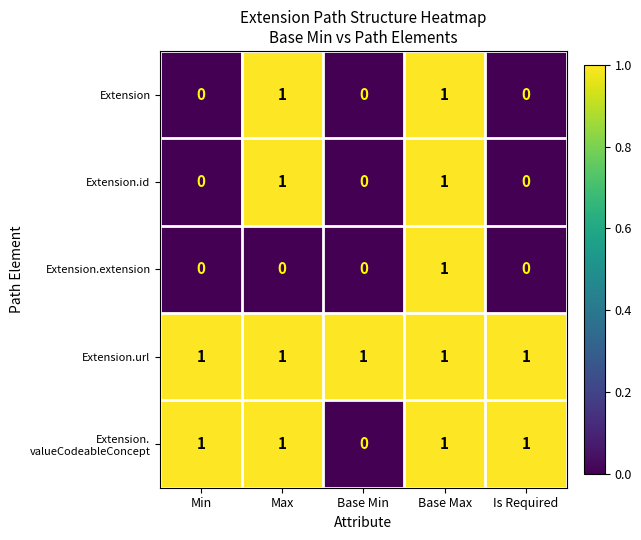

True or false: Extension.url has a value of 1 at Min.

True